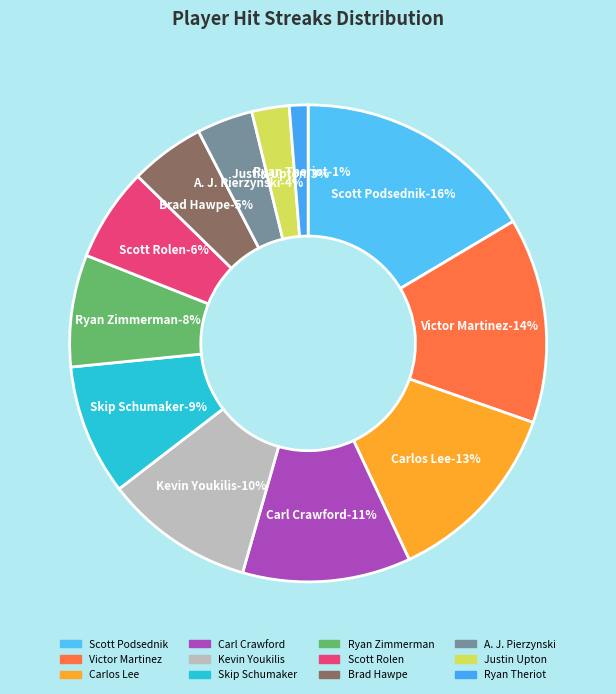

Which category has the biggest portion of the pie?

Scott Podsednik